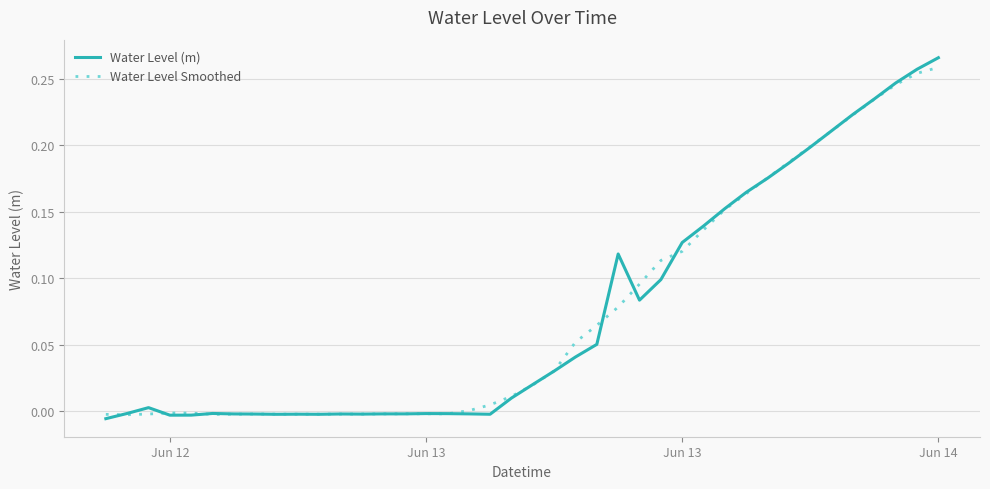

How many lines are shown in the chart?

2